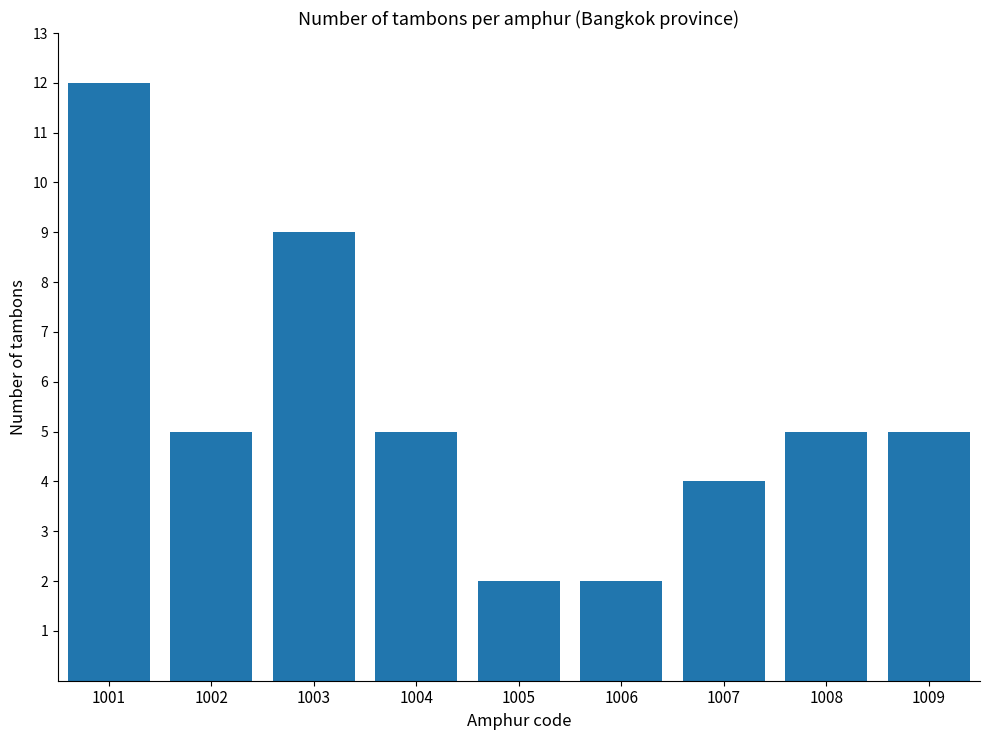

What is the ratio of the value at 1005 to the value at 1004?

0.4